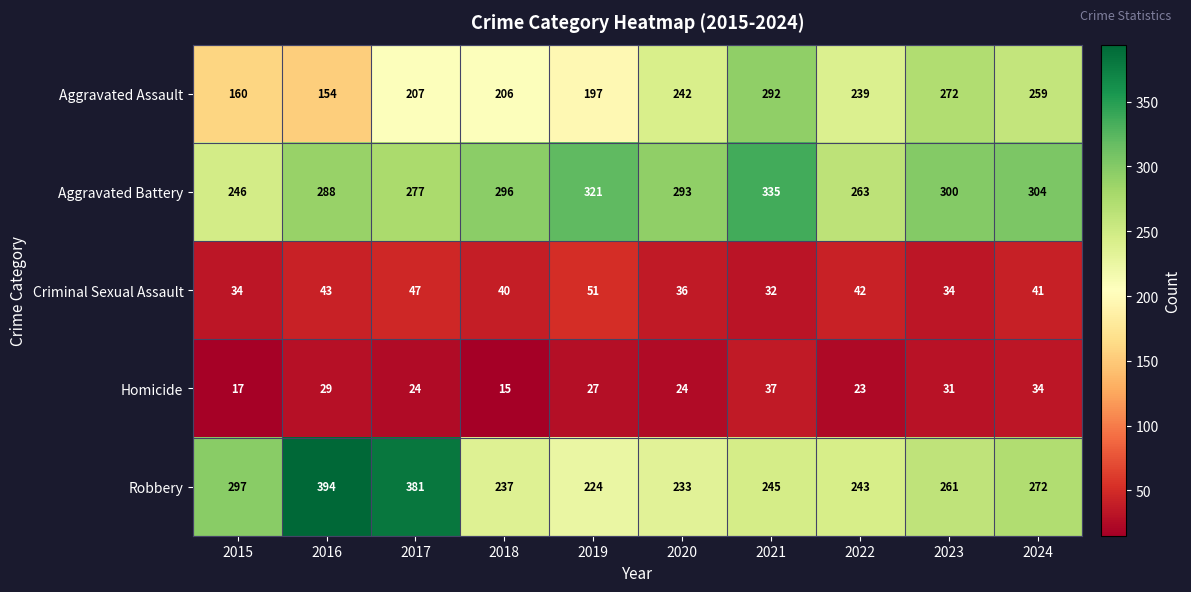

Rank the series at 2020 from highest to lowest value.

Aggravated Battery, Aggravated Assault, Robbery, Criminal Sexual Assault, Homicide